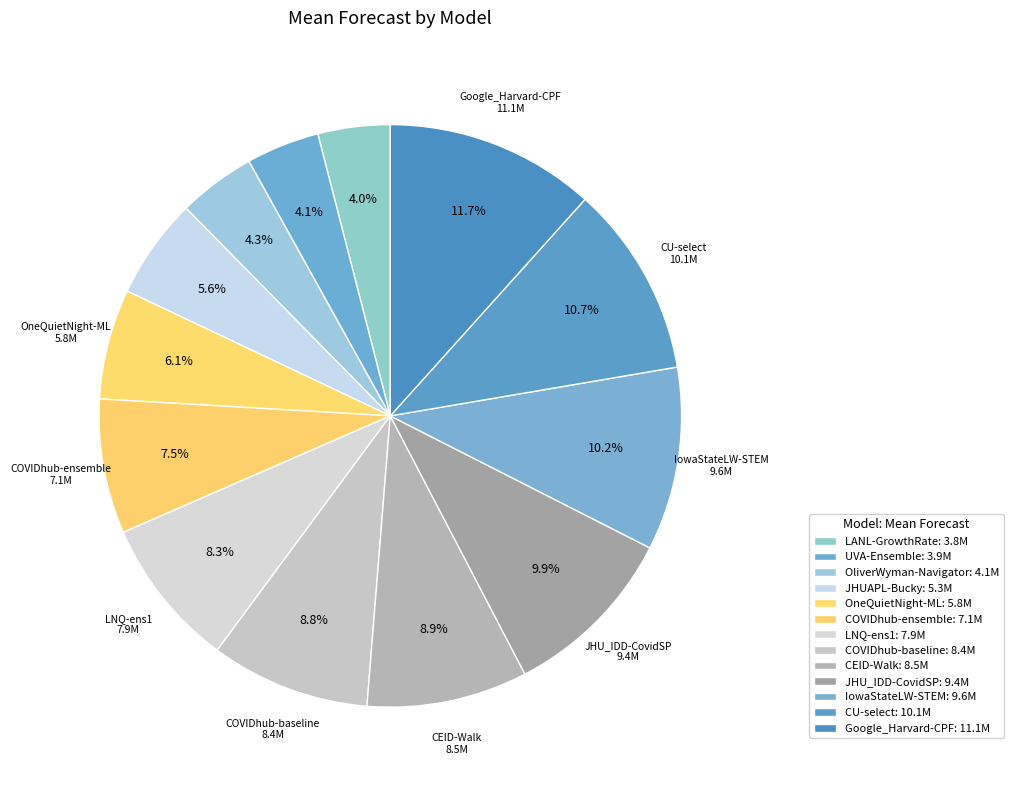

How many segments does this pie chart have?

13